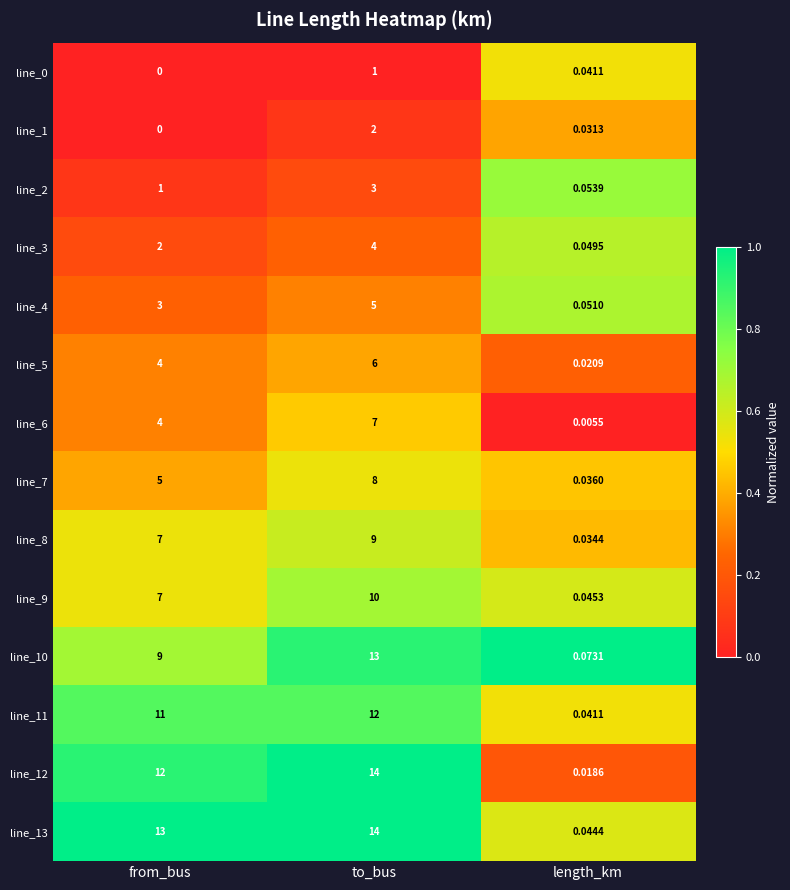

Is the value of line_0 at from_bus greater than the value of line_1 at length_km?

No